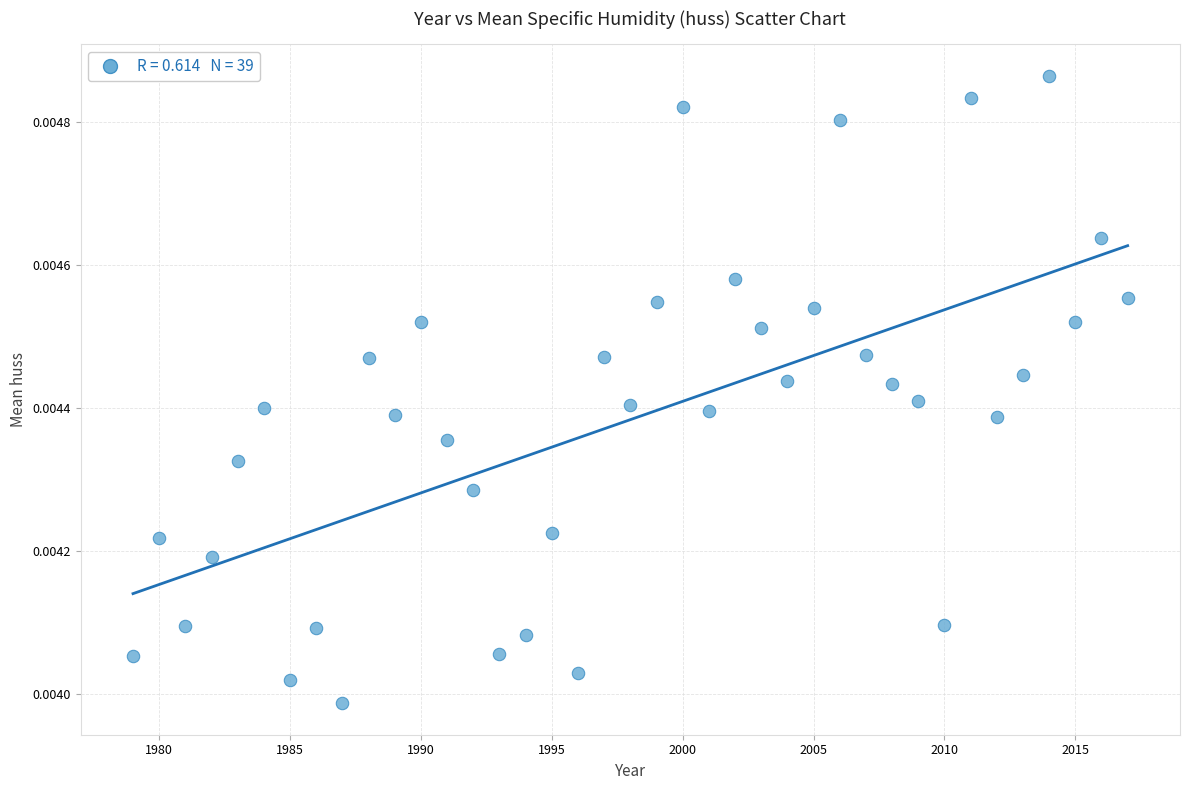

What is the range of X values (max minus min)?

38.0